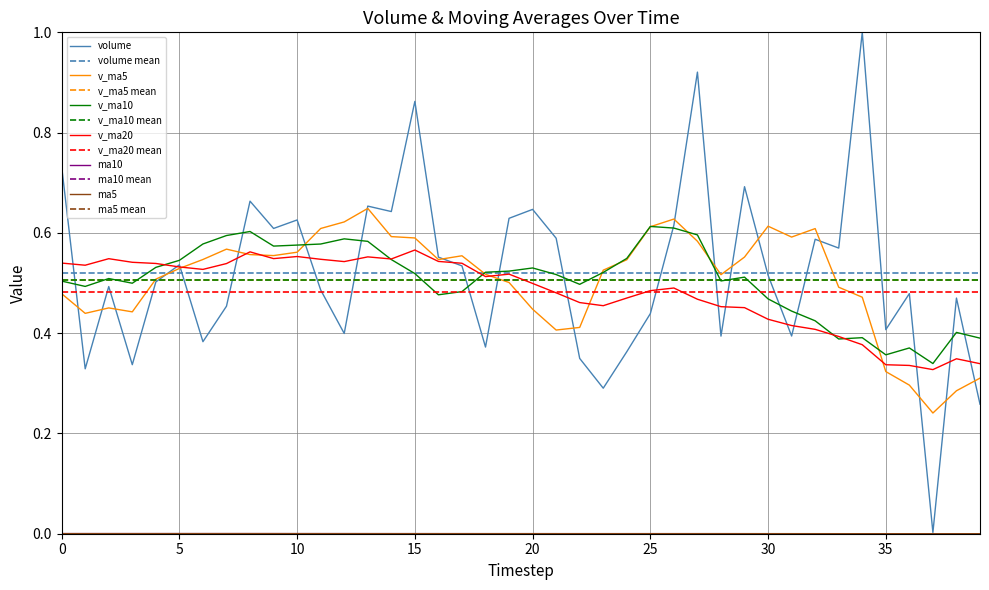

Between 2015-07-22 and 2015-07-27, which series saw the biggest shift?

volume